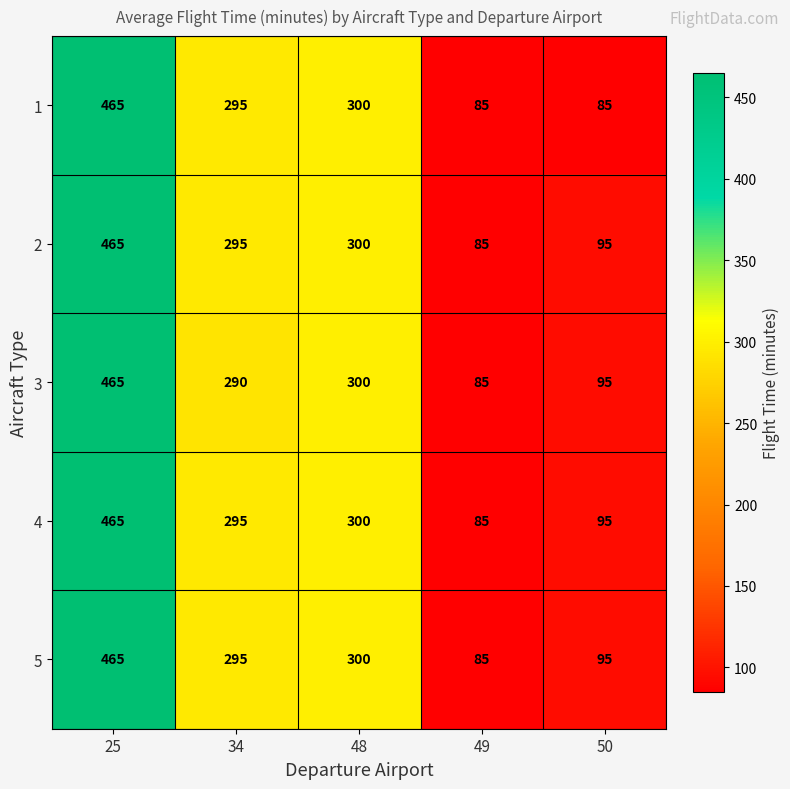

How many data points in 4 are less than 295?

2